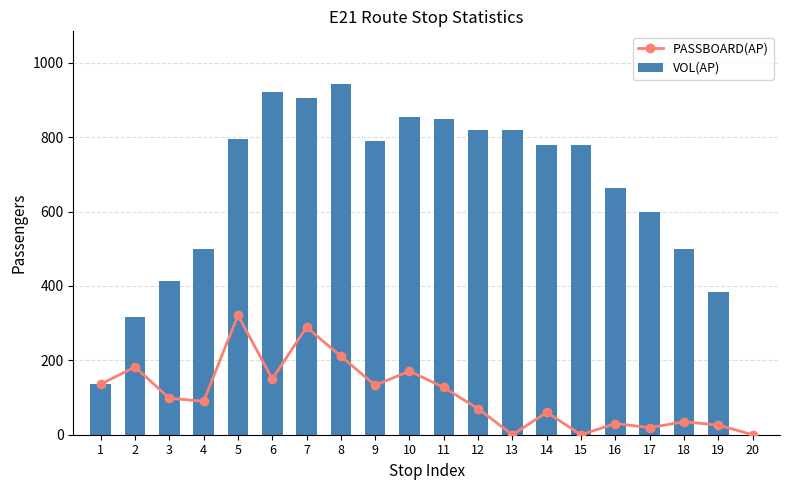

At which category does the chart reach its minimum across all series?

13